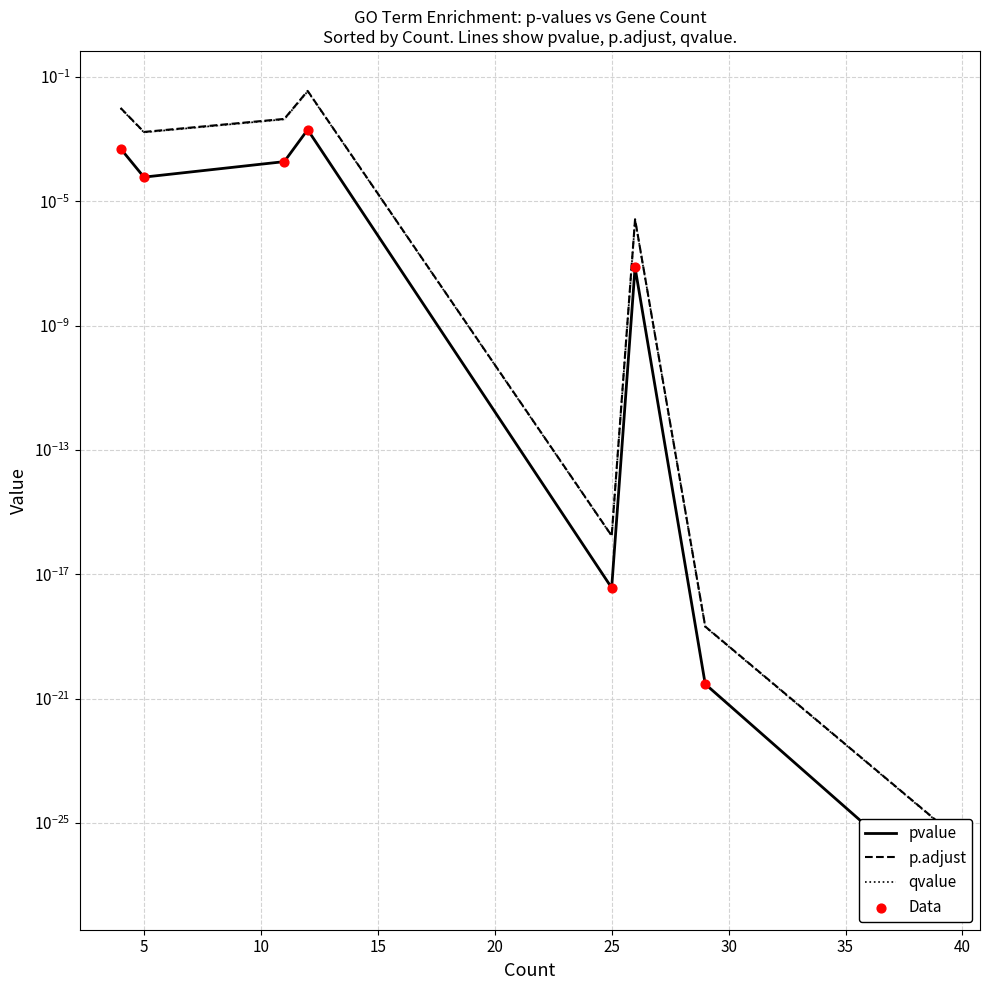

What are all the series names shown in the legend?

pvalue, p.adjust, qvalue, Data